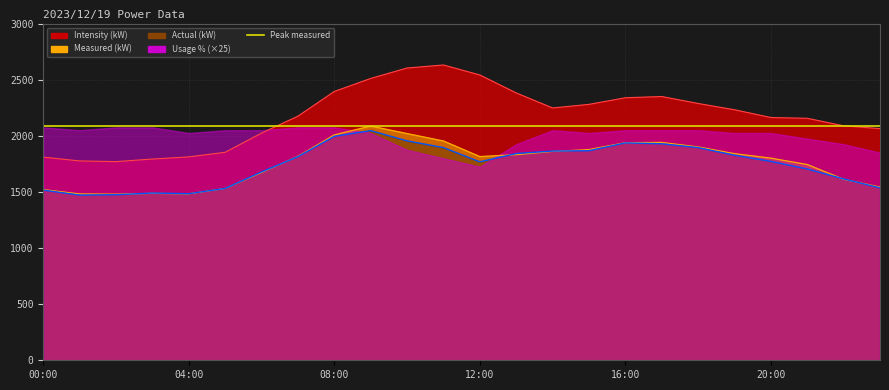

True or false: Measured (kW) and Intensity (kW) cross at least once.

False